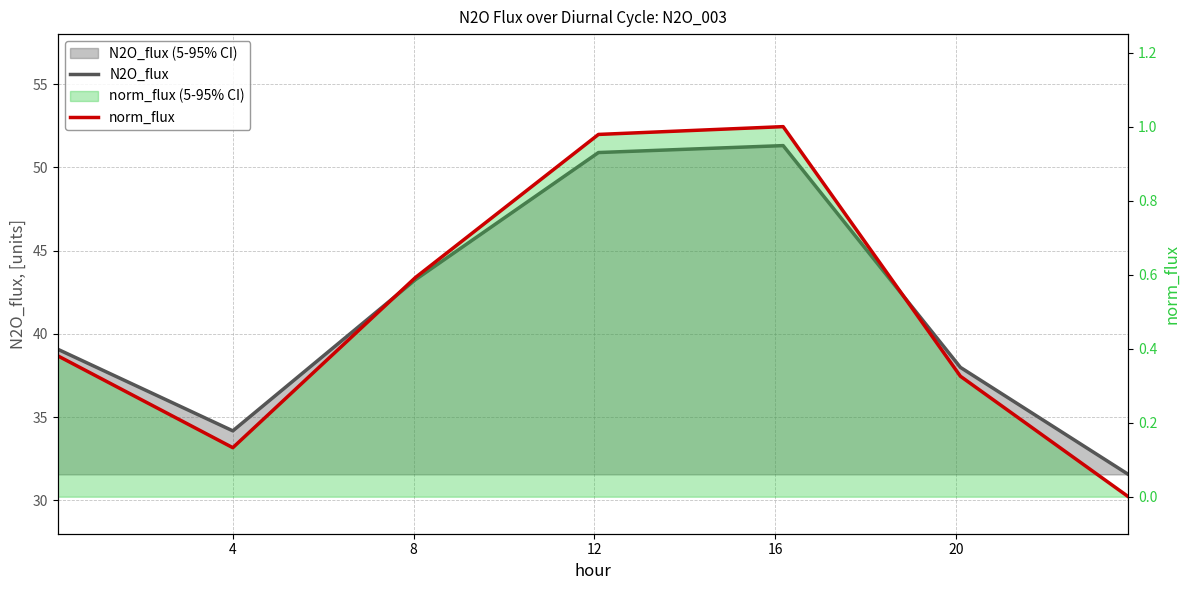

What is the value of the norm_flux point at the 6th from the left?

0.3